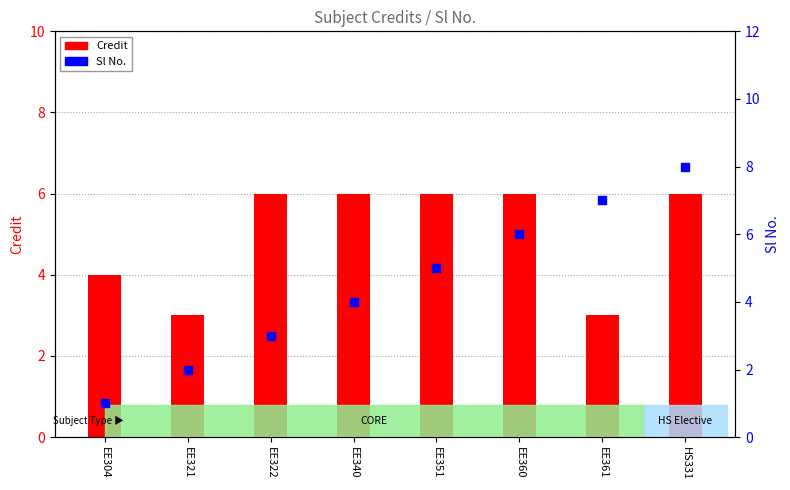

Which series has the widest spread of Y values?

Sl No.